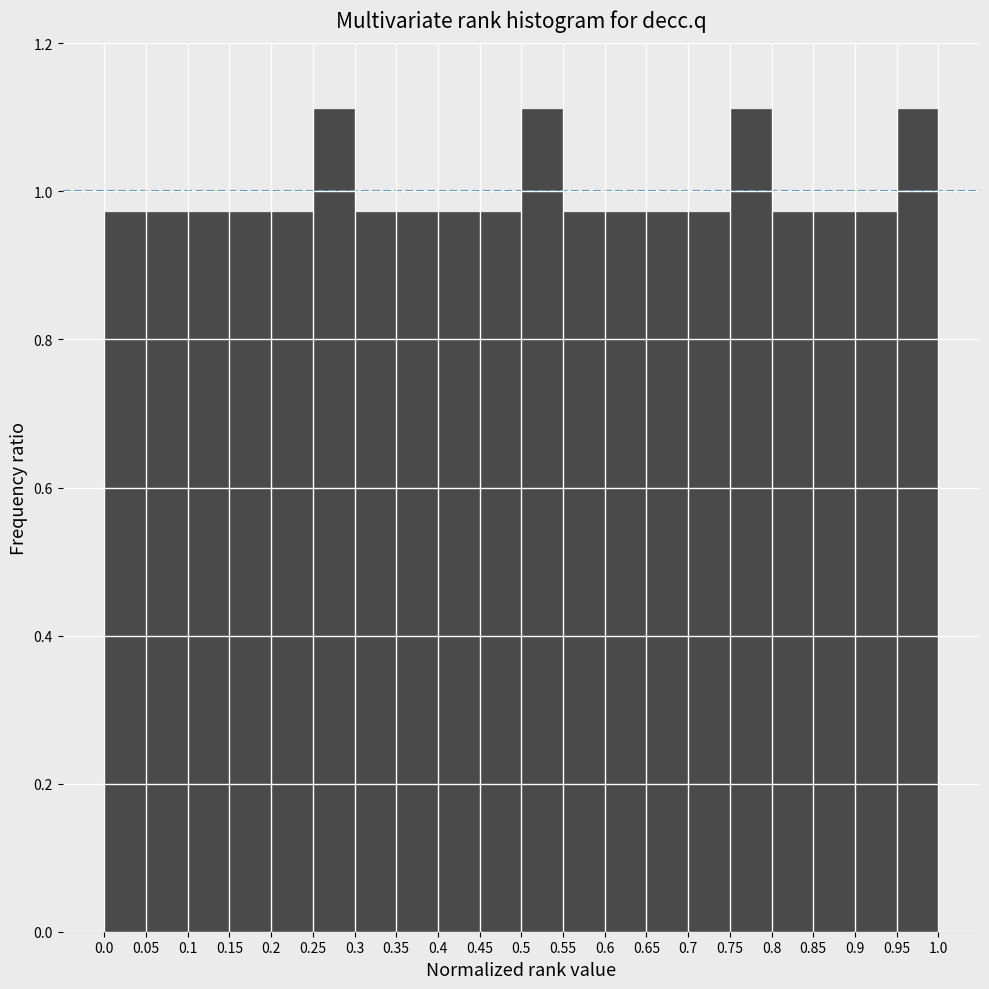

How tall is the bar that spans 0.95 to 1.0 on the x-axis? The values are not printed on the chart, so give them approximately, as read against the axis.

1.12